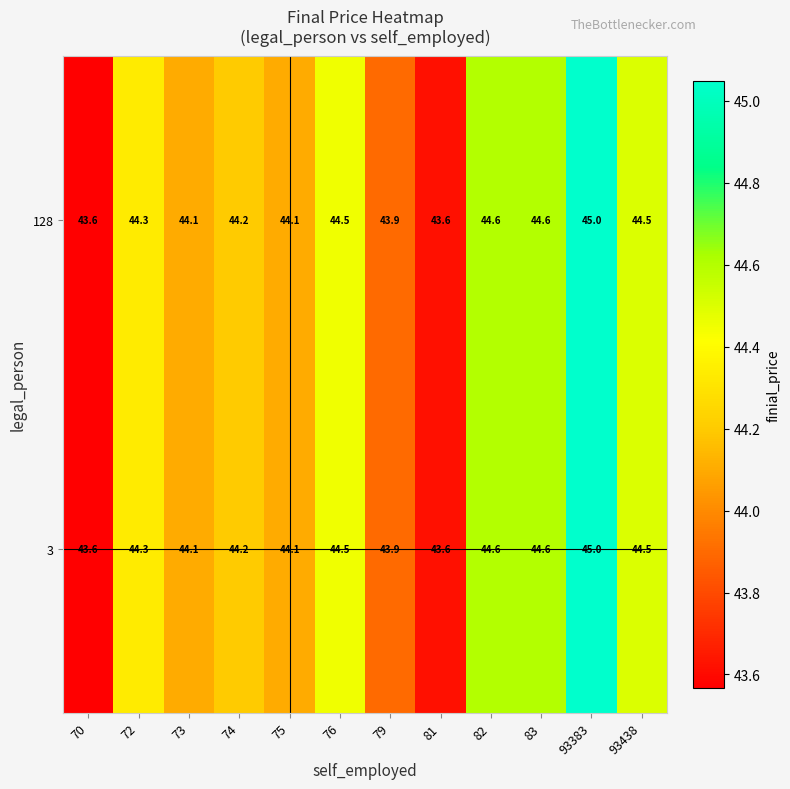

Where does the 128 series first go above 44?

72